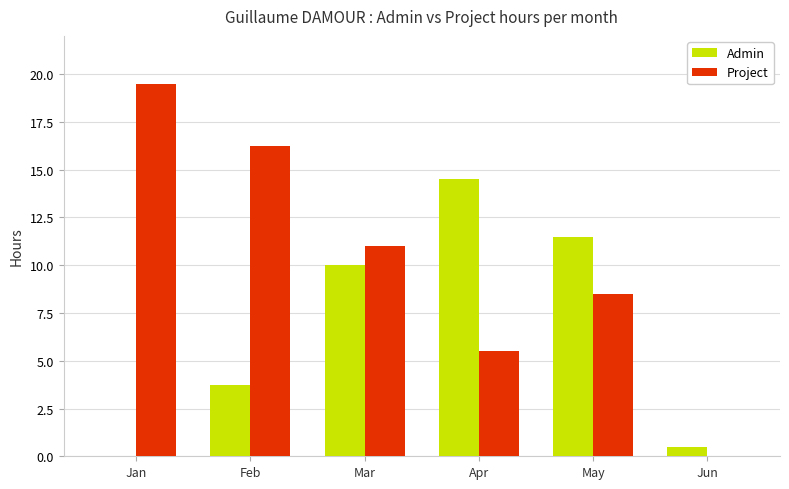

Is it true that Admin equals 10.0 at Mar?

True